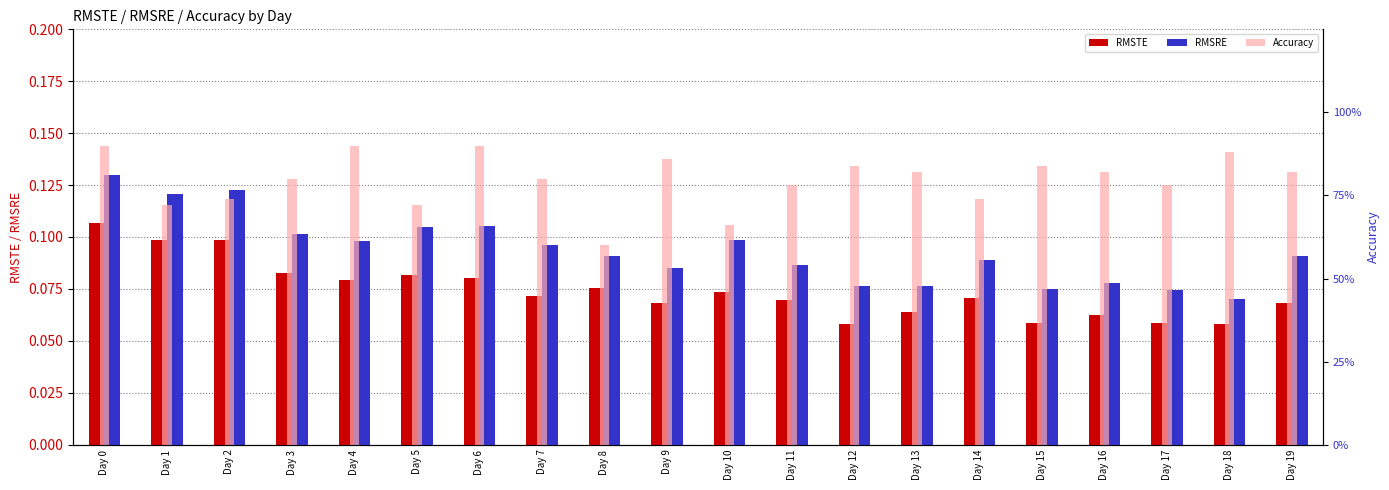

What is the difference between the highest and lowest values at Day 12?

0.8